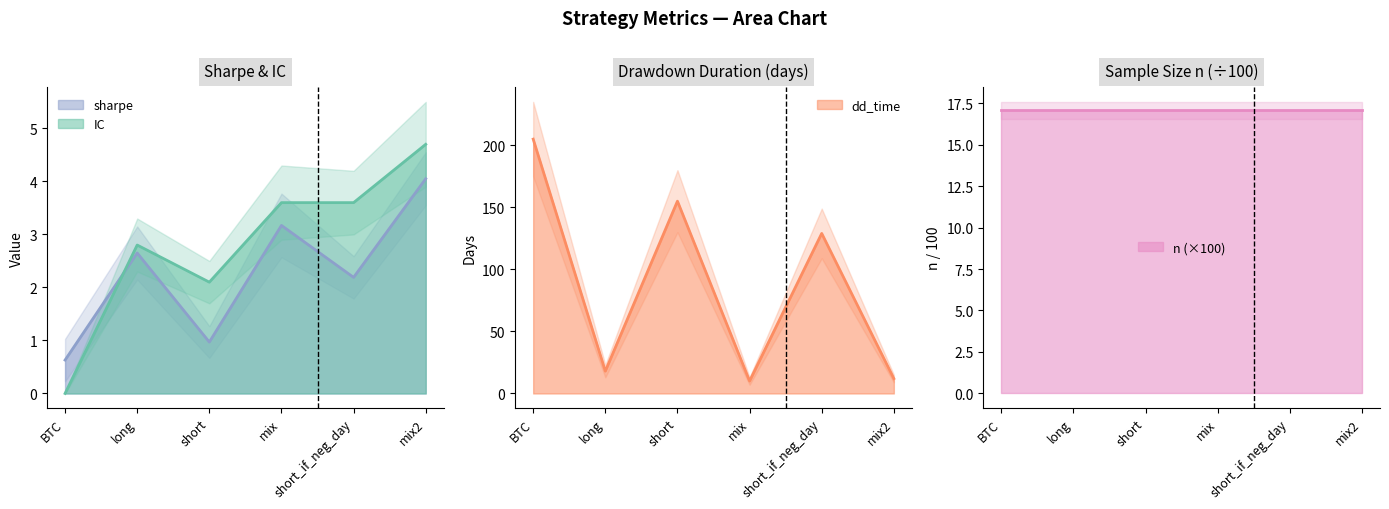

Between which two adjacent categories do IC and sharpe first intersect?

BTC and long